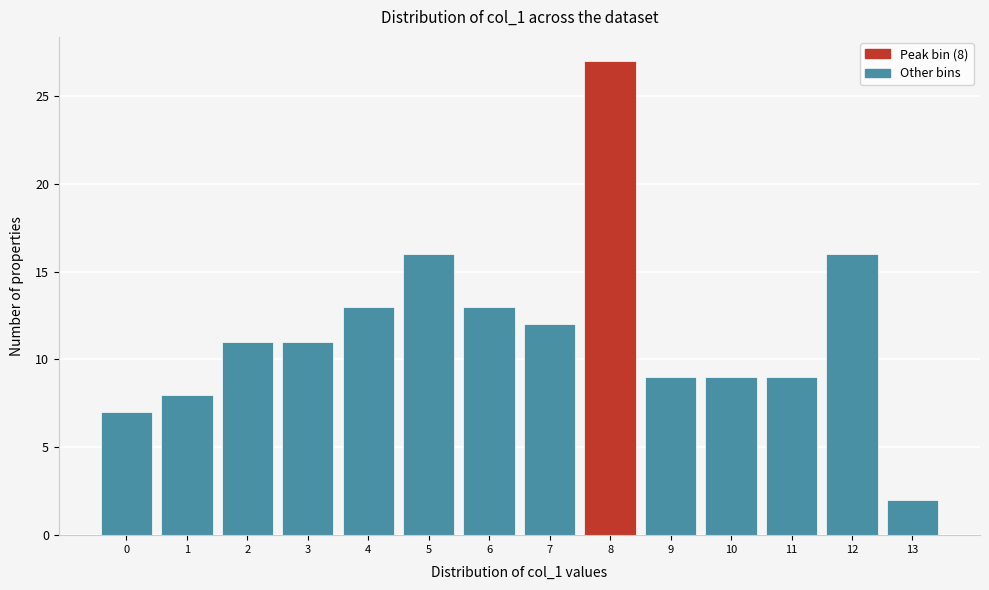

Over which range of the x-axis is the bar tallest?

7.5 to 8.5